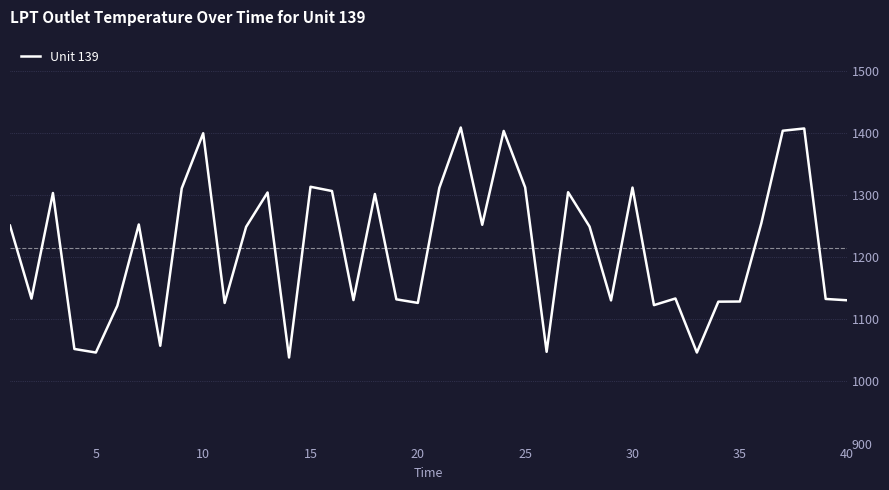

How many lines are shown in the chart?

1